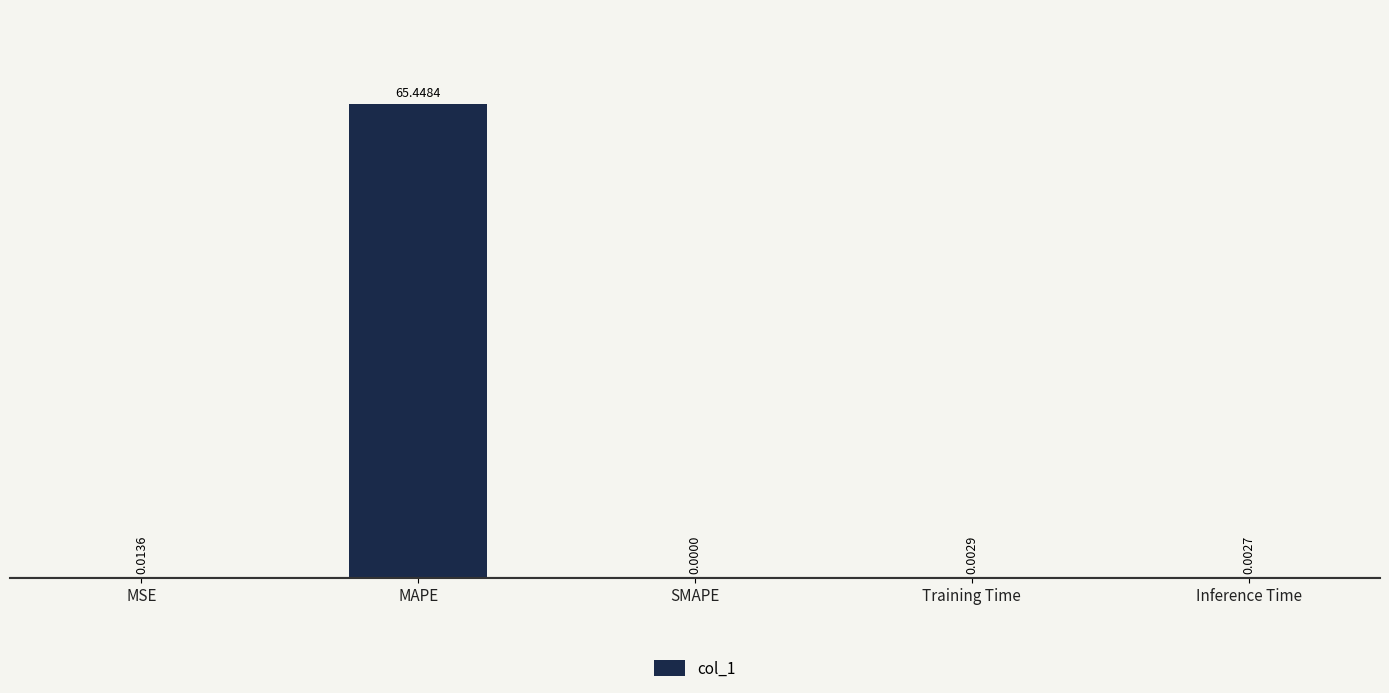

How many distinct data groups are displayed?

1